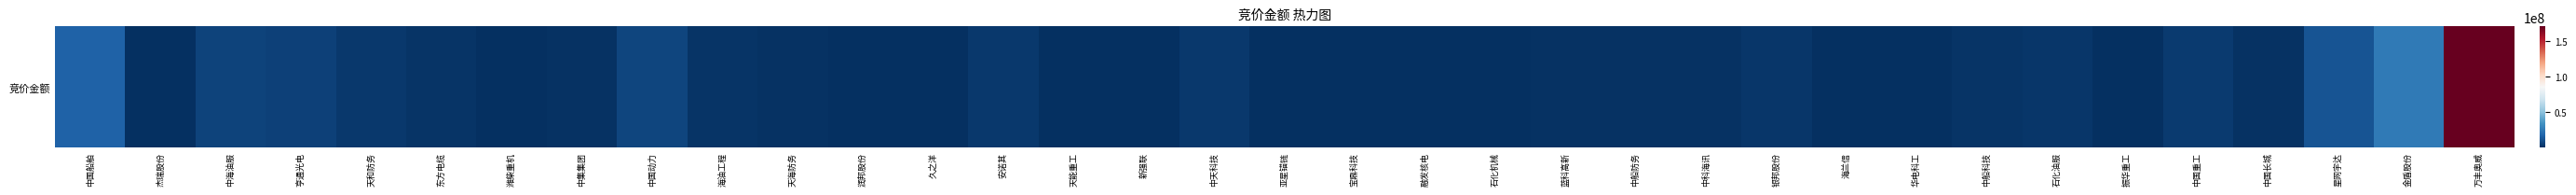

True or false: the data shows 21040765 at 星网宇达.

False